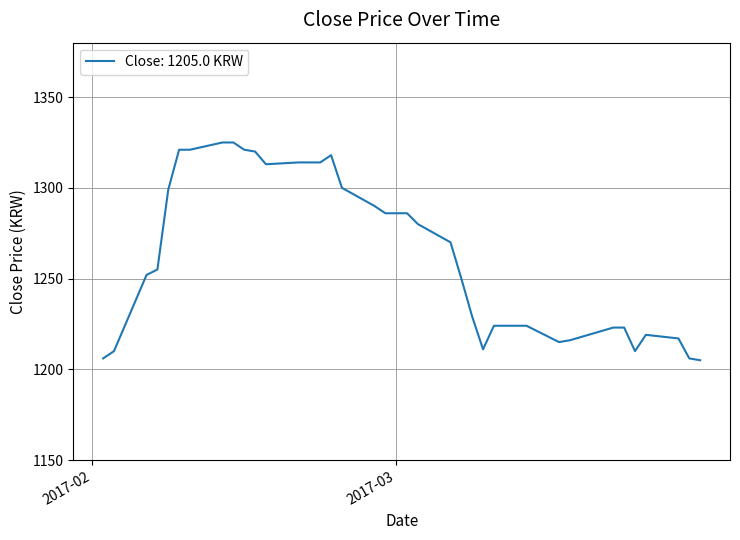

What is the minimum value shown in the chart?

1205